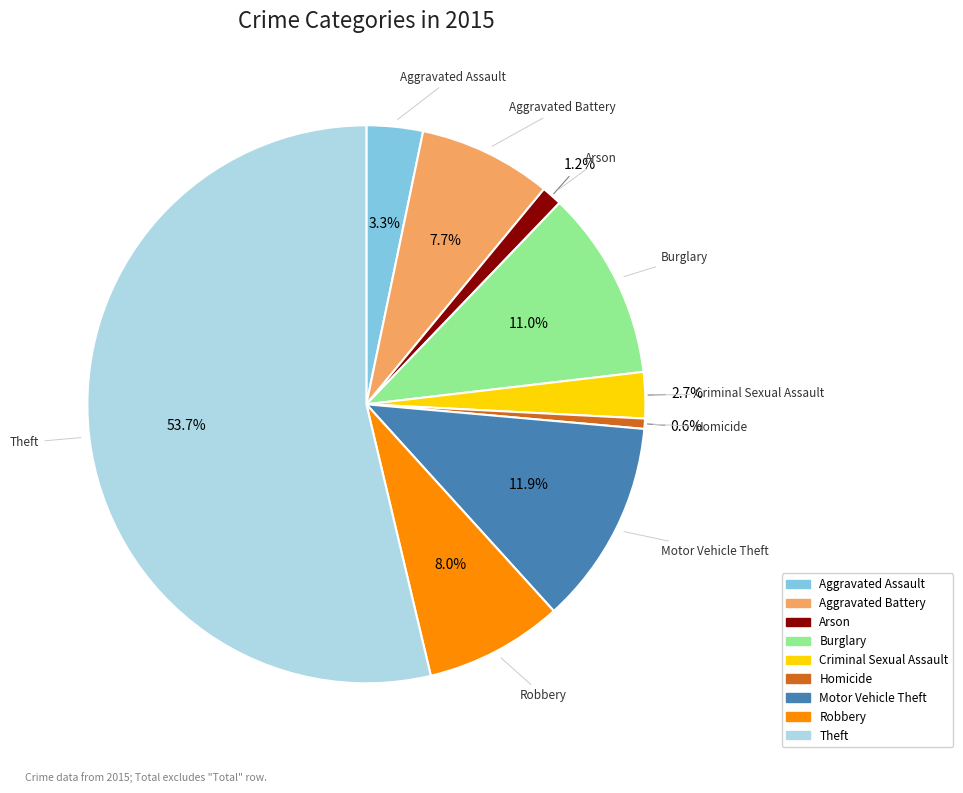

To the nearest percent, what portion does Aggravated Assault represent?

3%